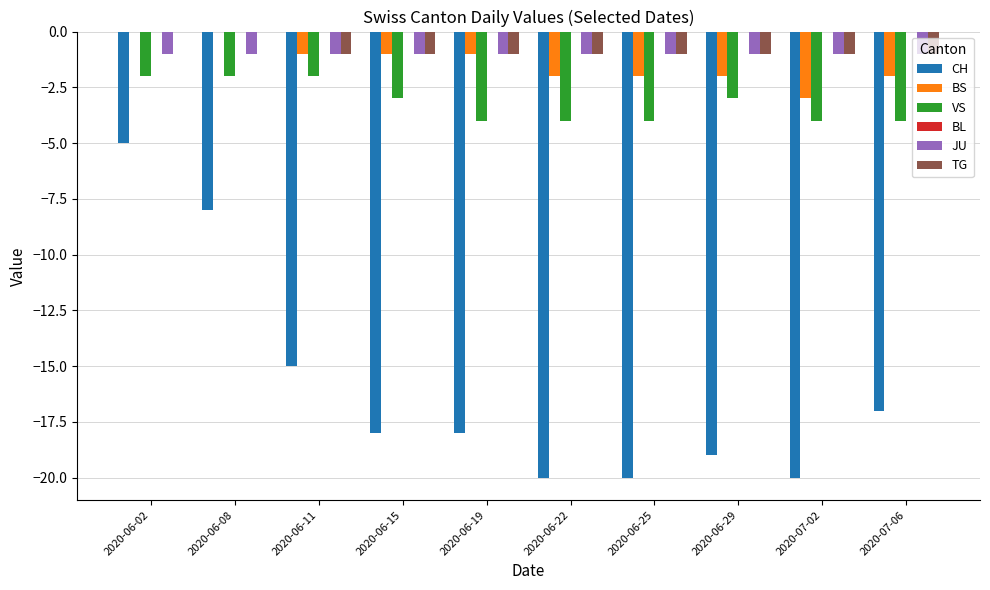

Is the value of VS at 2020-06-19 greater than the value of CH at 2020-06-22?

Yes